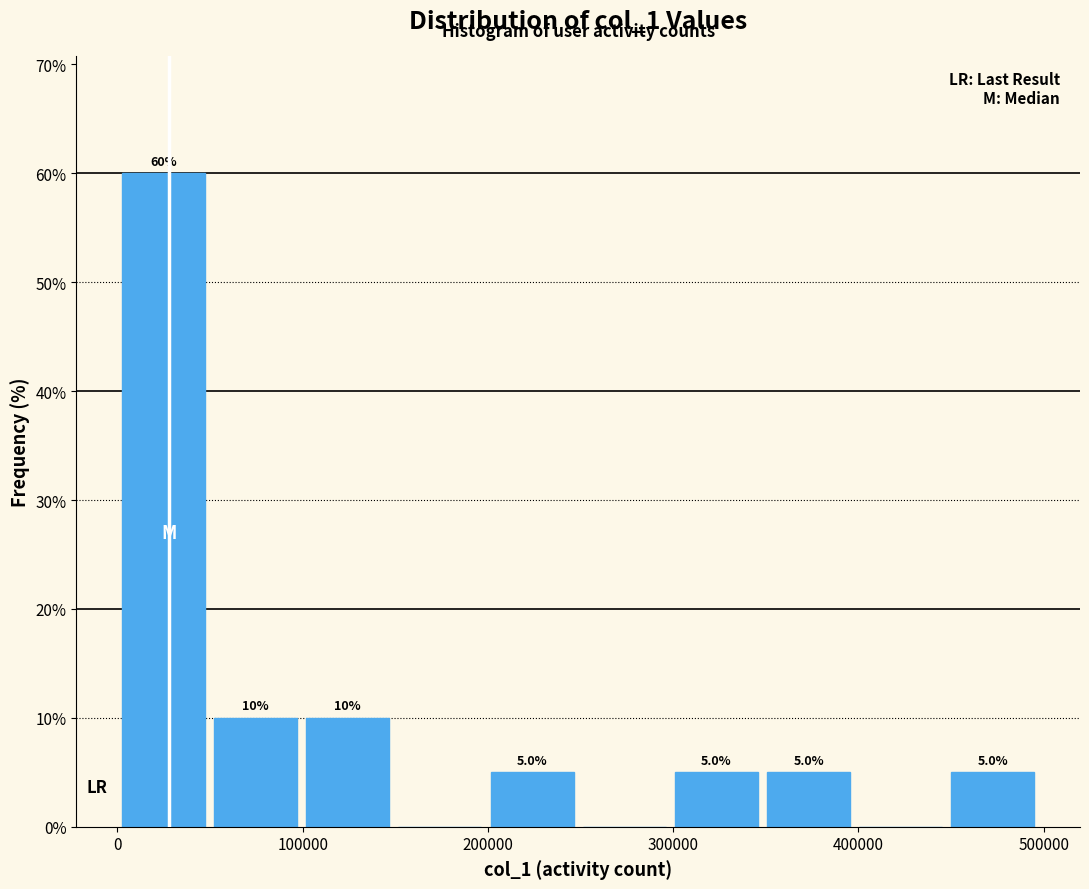

Which range on the x-axis has the tallest bar?

0 to 50000